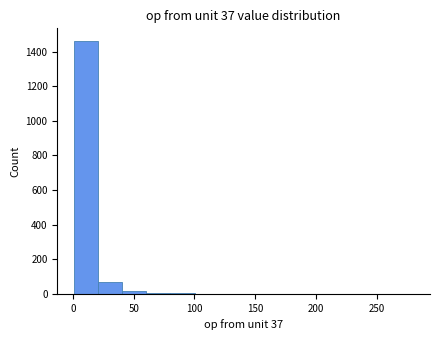

Around what value on the x-axis is the tallest bar? Give the approximate position of its centre, as read against the axis.

10